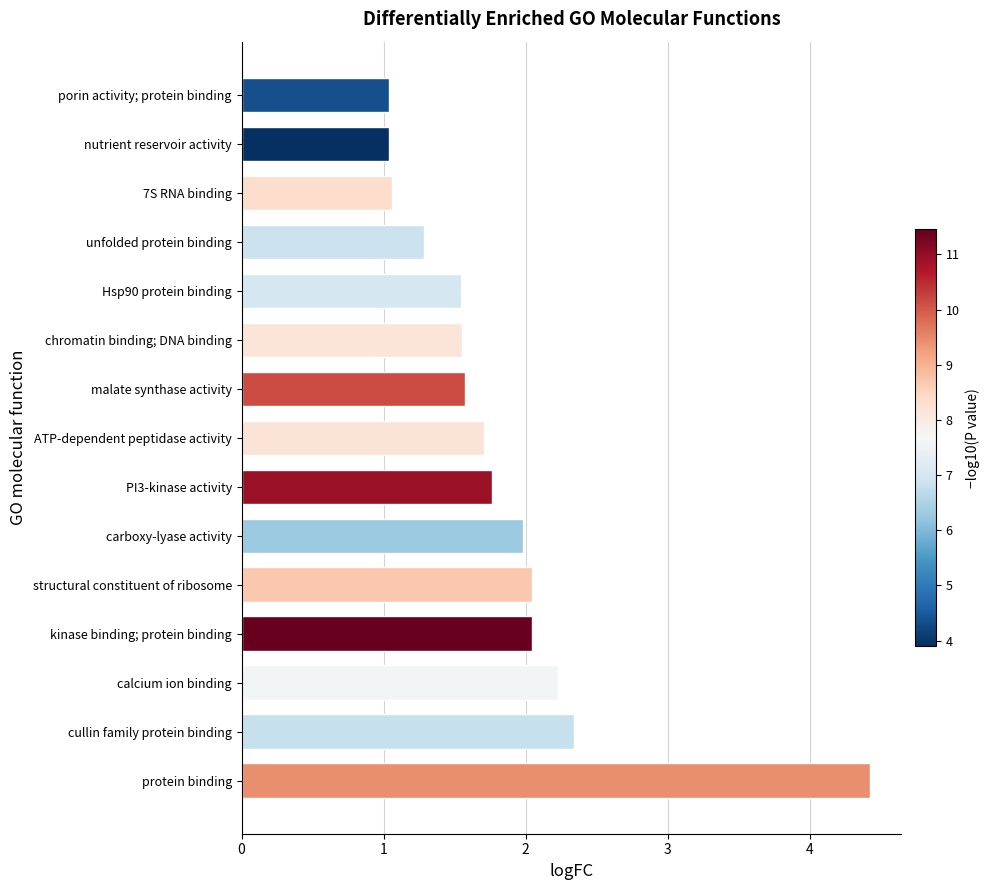

True or false: the data shows 1.1 at 7S RNA binding.

True